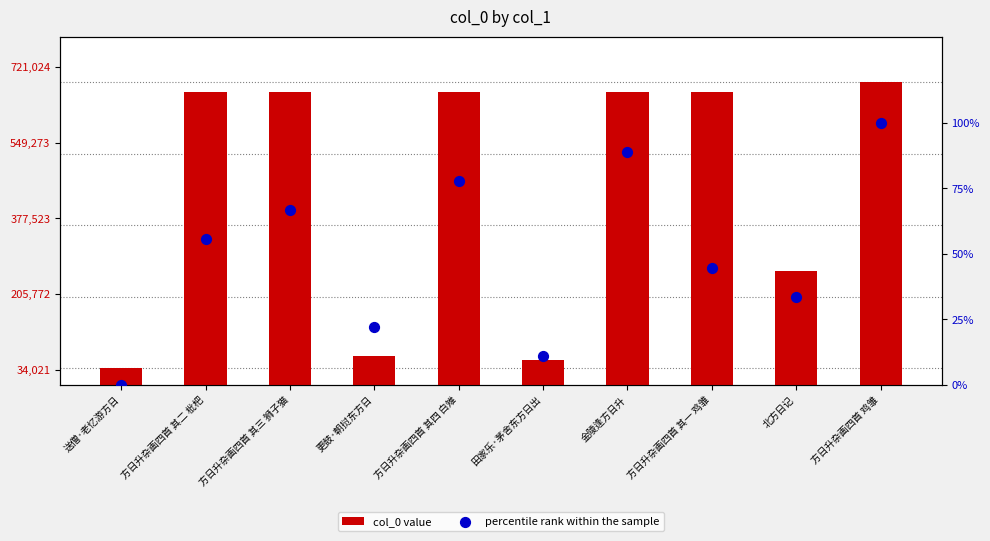

At which category is the sum across all series the highest?

方日升杂画四首 鸡雏